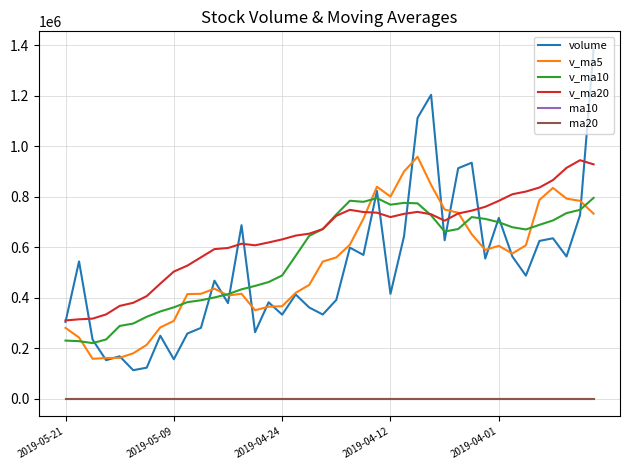

True or false: ma20 and v_ma5 cross at least once.

False